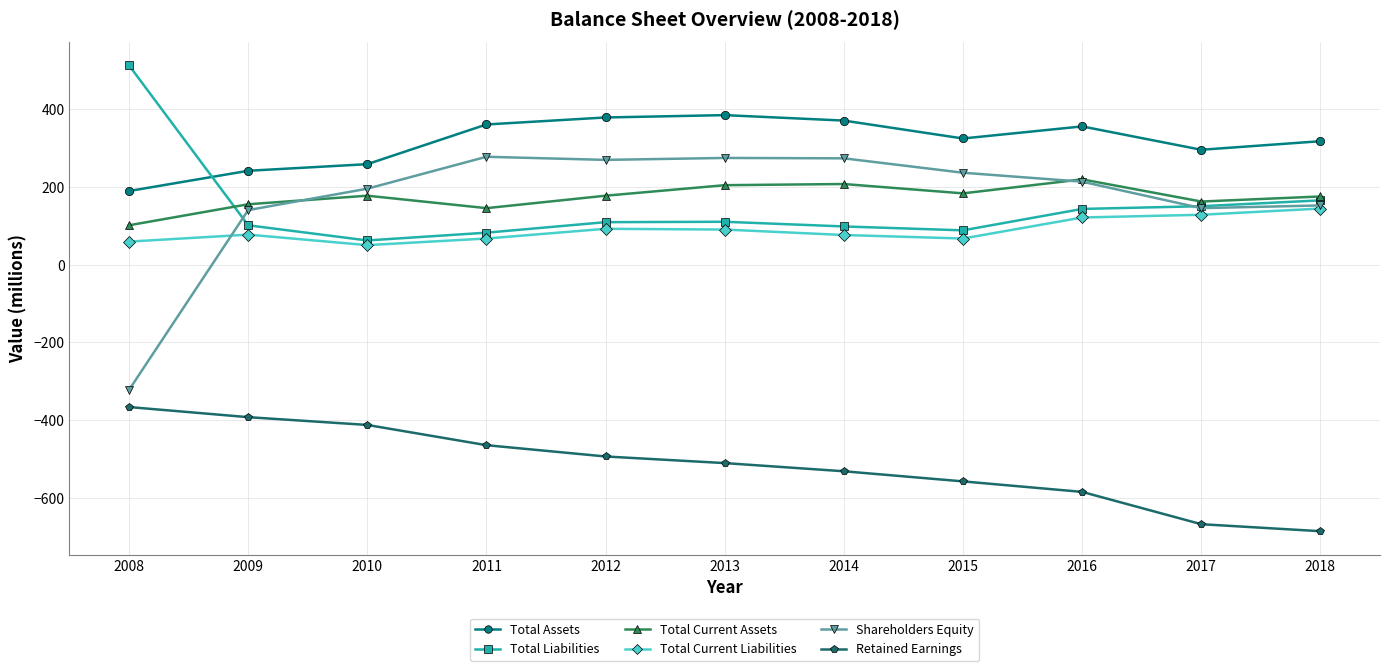

List the series in order of their peak value, highest first.

Total Liabilities, Total Assets, Shareholders Equity, Total Current Assets, Total Current Liabilities, Retained Earnings